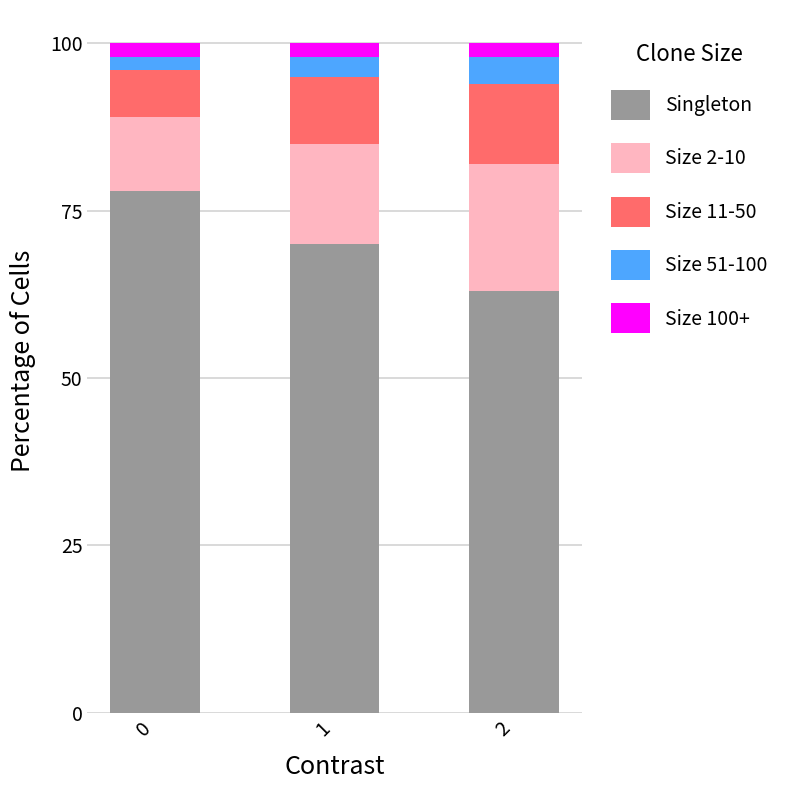

Does the chart contain stacked bars?

Yes